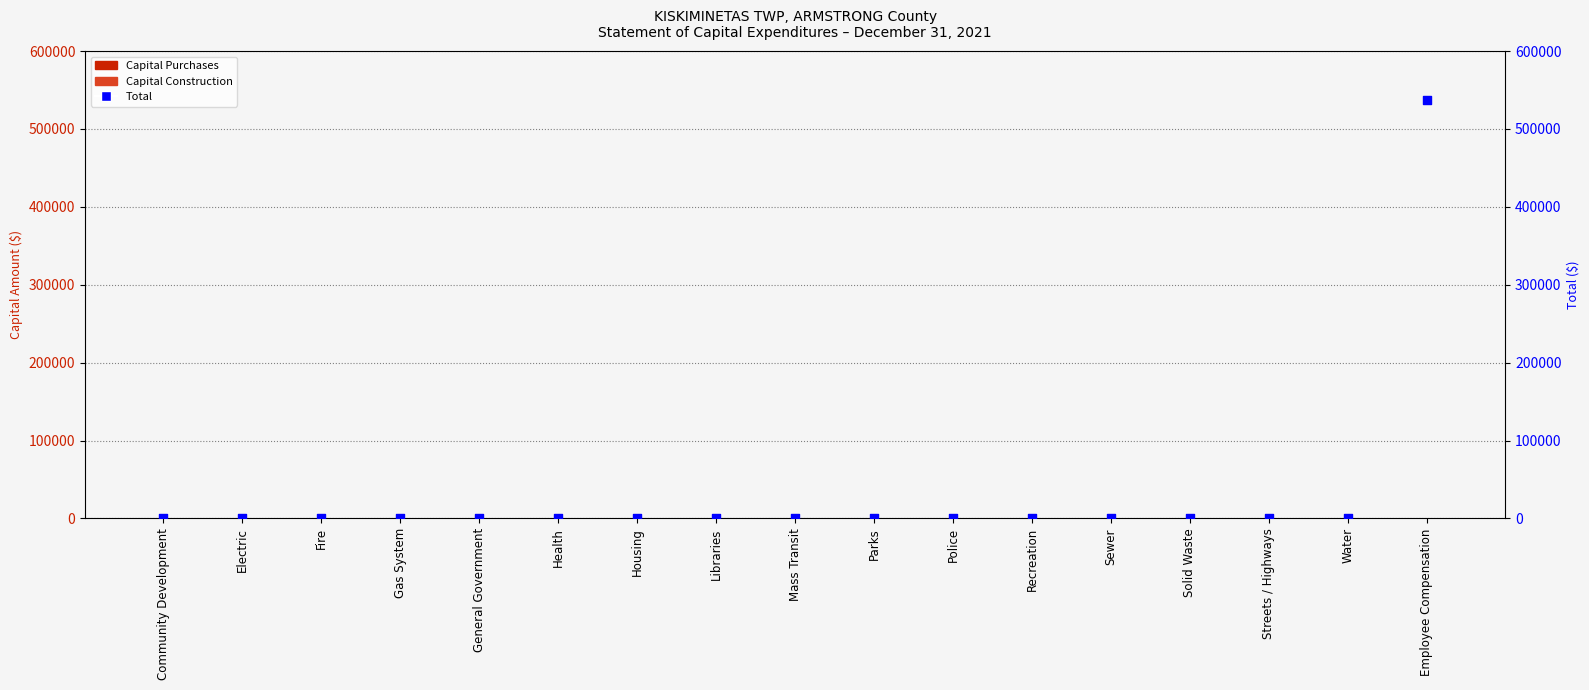

Which series has the widest spread of Y values?

Total